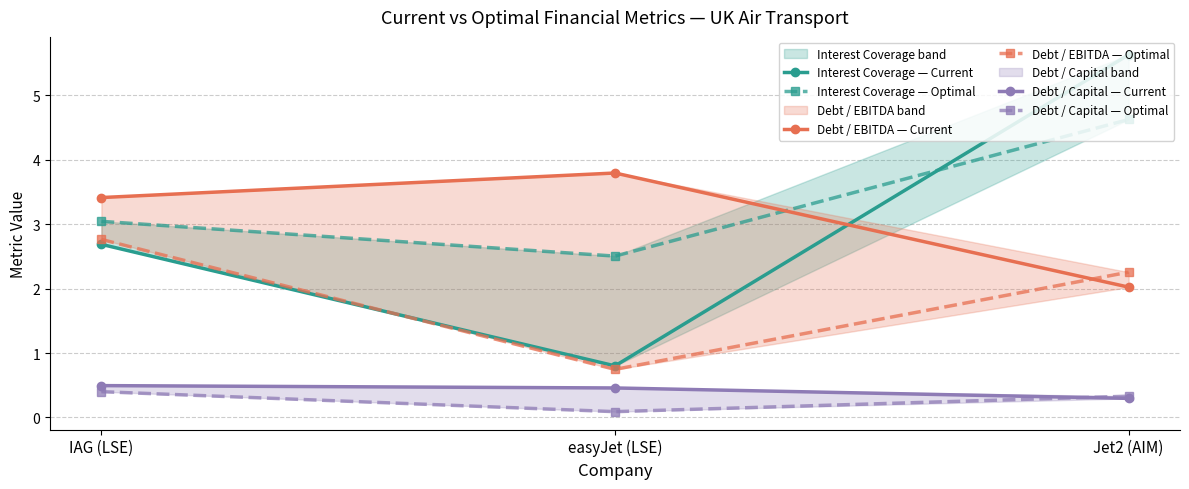

Which has a higher value, easyJet (LSE) or Jet2 (AIM)?

Jet2 (AIM)